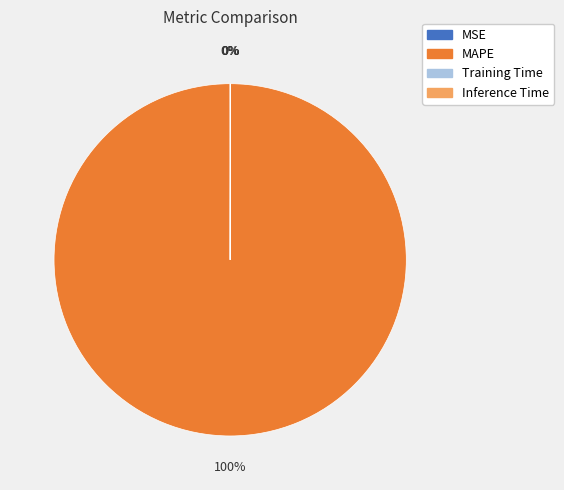

To the nearest percent, what percentage of the pie is MAPE?

100%